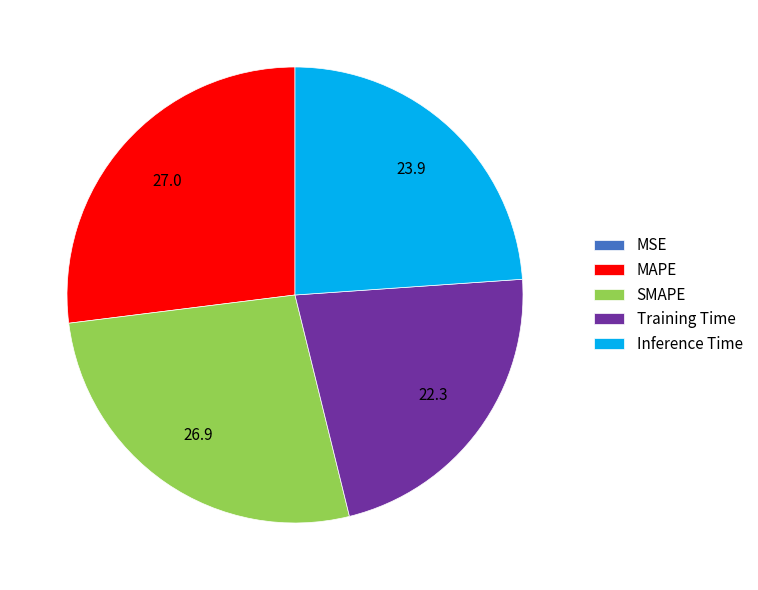

Is the sum of MAPE and SMAPE greater than half?

Yes